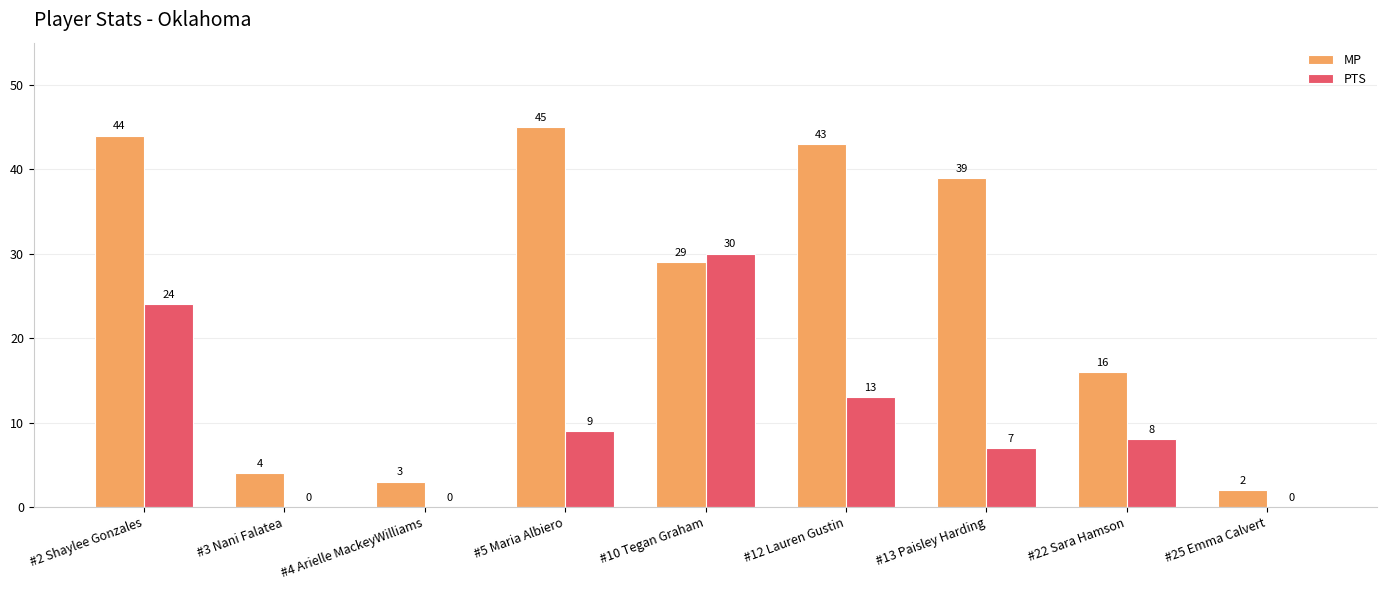

What is the total value across all series at #10 Tegan Graham?

59